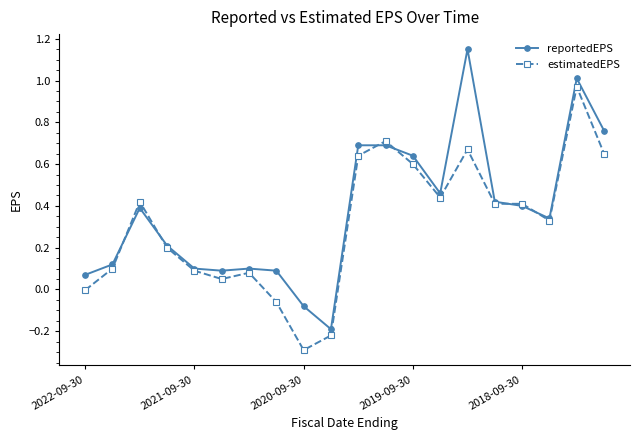

What is the difference between the maximum and minimum values in the reportedEPS series?

1.3